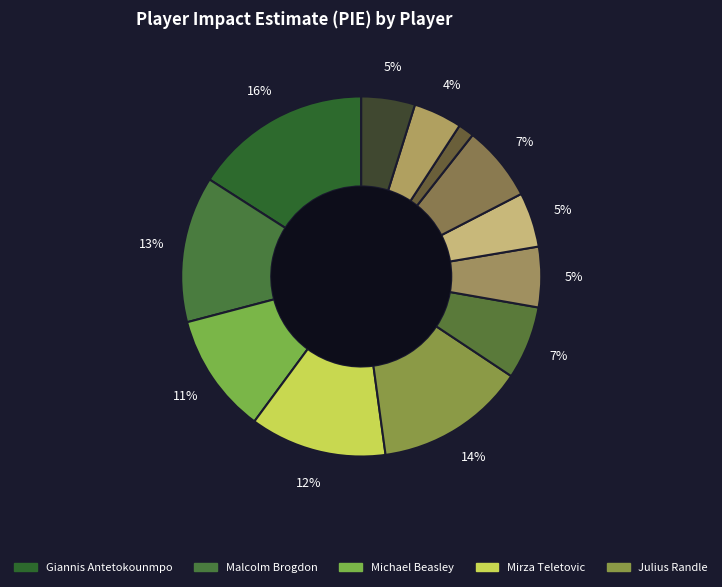

How many segments does this pie chart have?

12